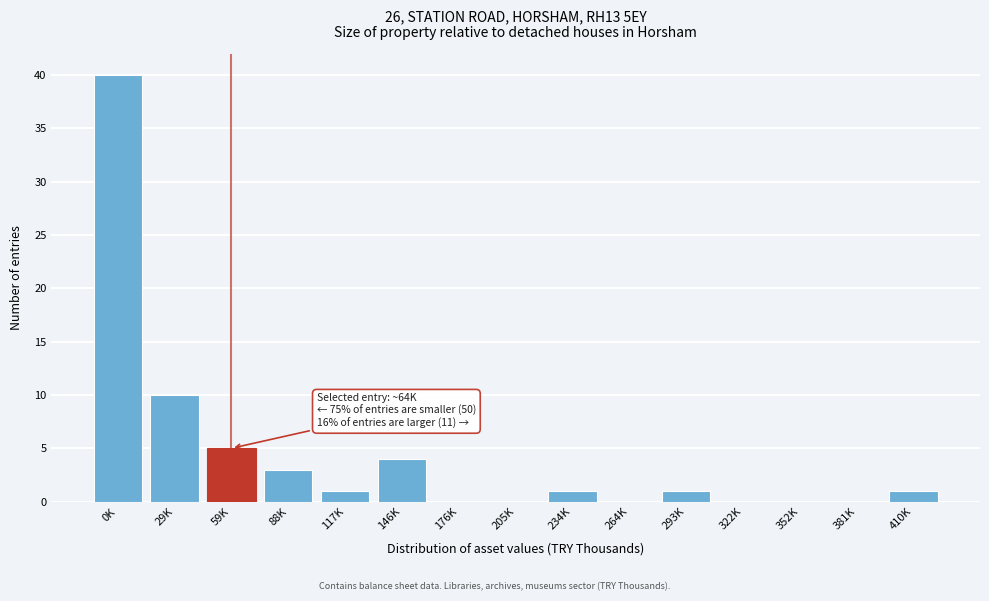

Reading right to left, transcribe all the data shown in this chart.

410K=1	381K=0	352K=0	322K=0	293K=1	264K=0	234K=1	205K=0	176K=0	146K=4	117K=1	88K=3	59K=5	29K=10	0K=40